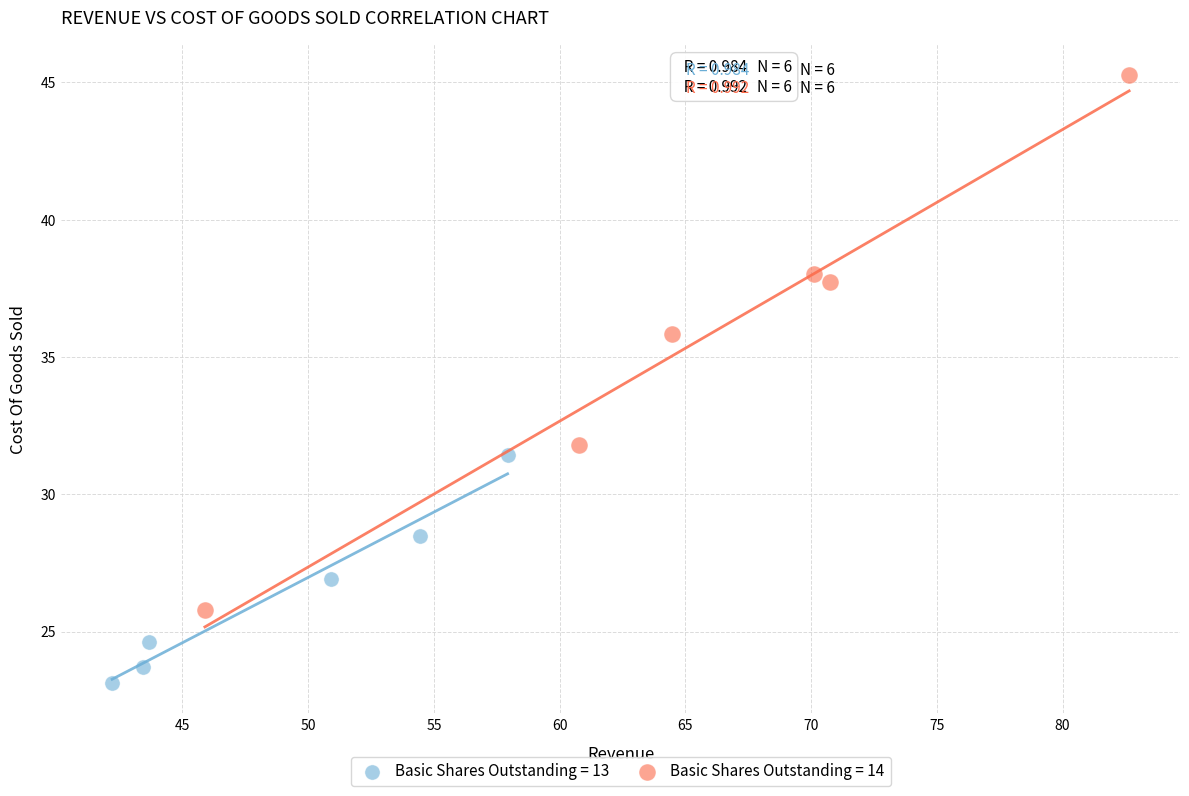

What are all the series names shown in the legend?

Basic Shares Outstanding = 13, Basic Shares Outstanding = 14